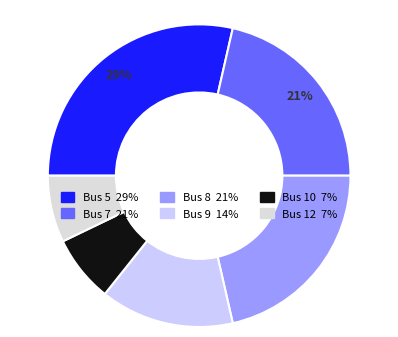

Is there a majority slice in this chart?

No